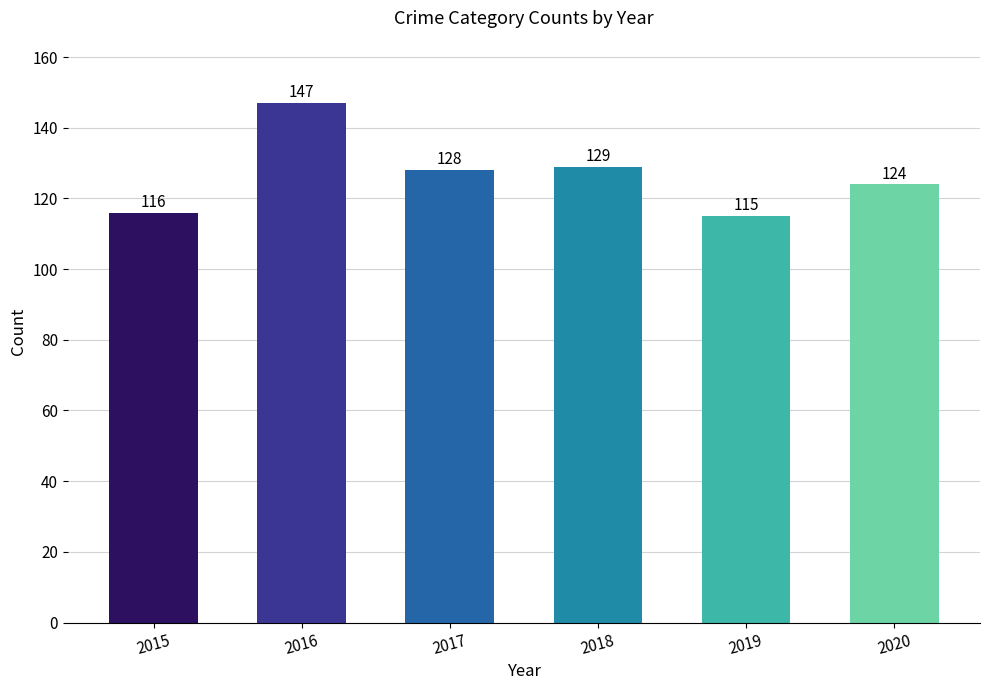

What is the change in value from 2017 to 2018?

+1